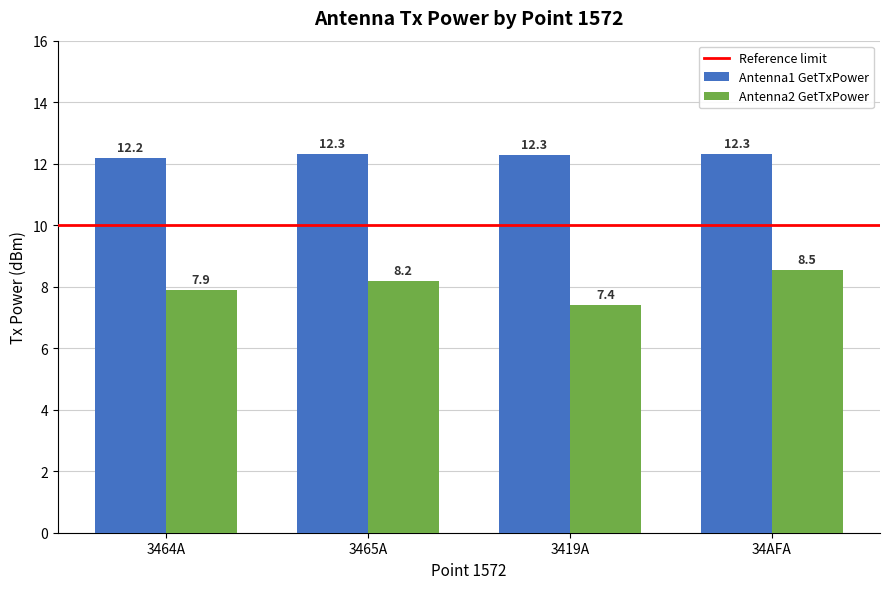

The Antenna2 GetTxPower series shows 3.3 at 34AFA. True or false?

False